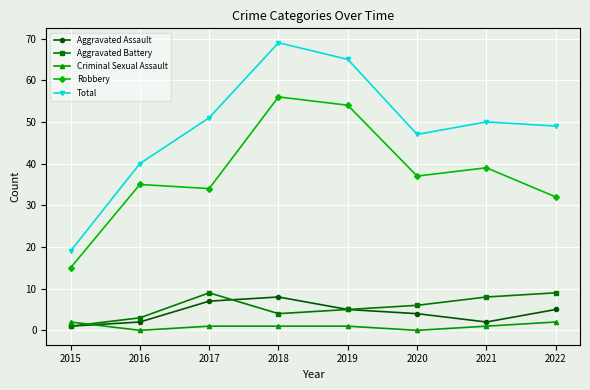

Which category has the lowest value in the Total series?

2015